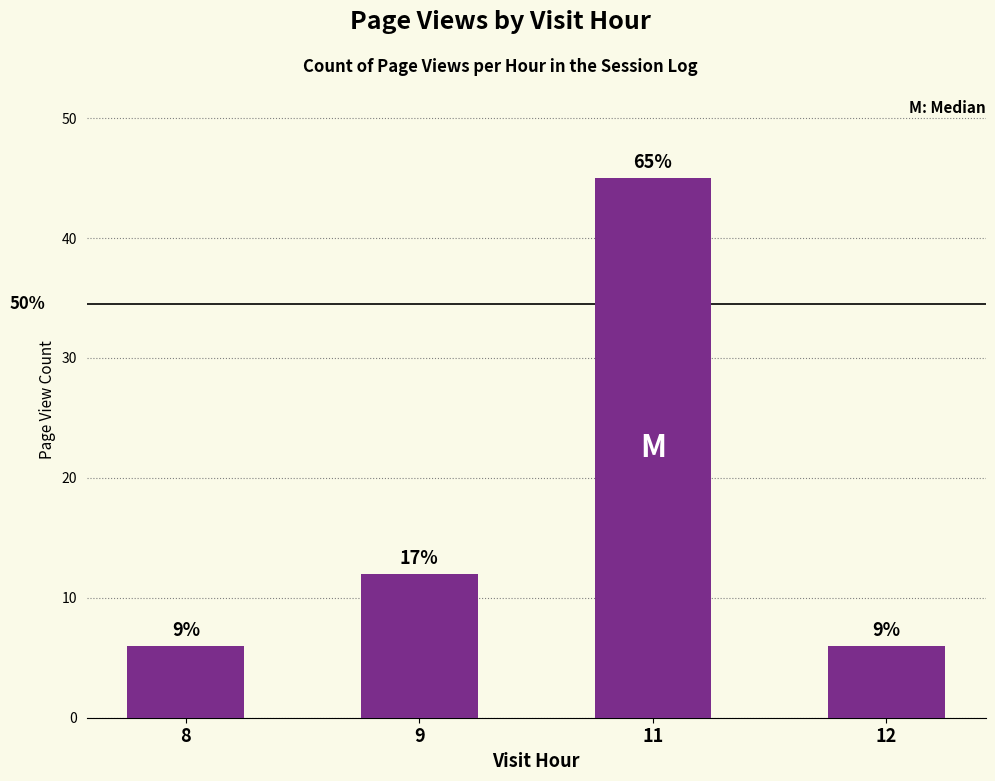

True or false: the data shows 6 at 8.

True